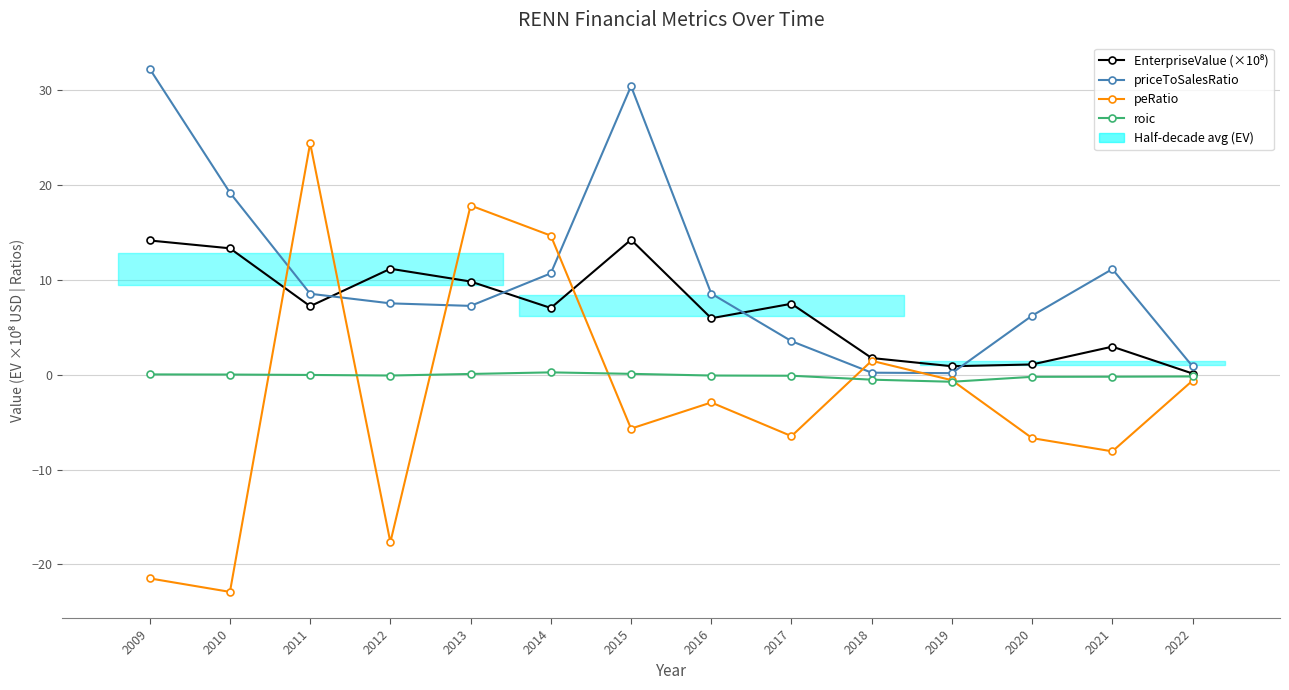

Which category has the highest value across all series?

2009